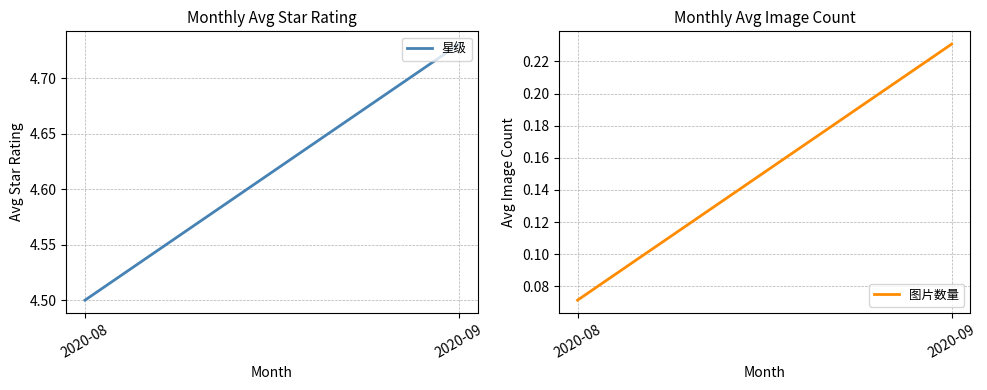

Reading left to right, transcribe all the data shown in this chart.

星级: 4.5	4.7
图片数量: 0.1	0.2